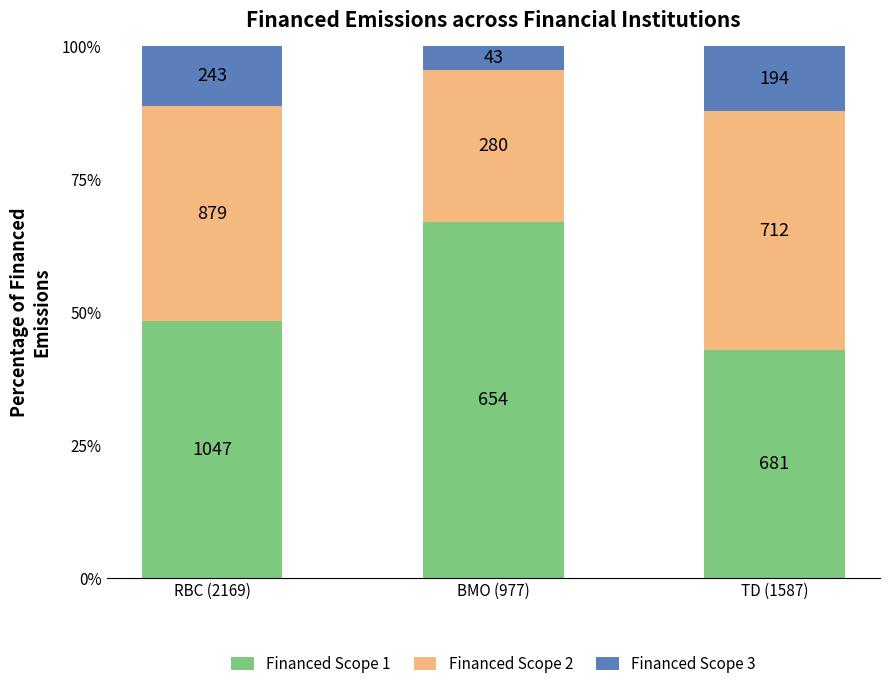

How many bars are there in total?

3